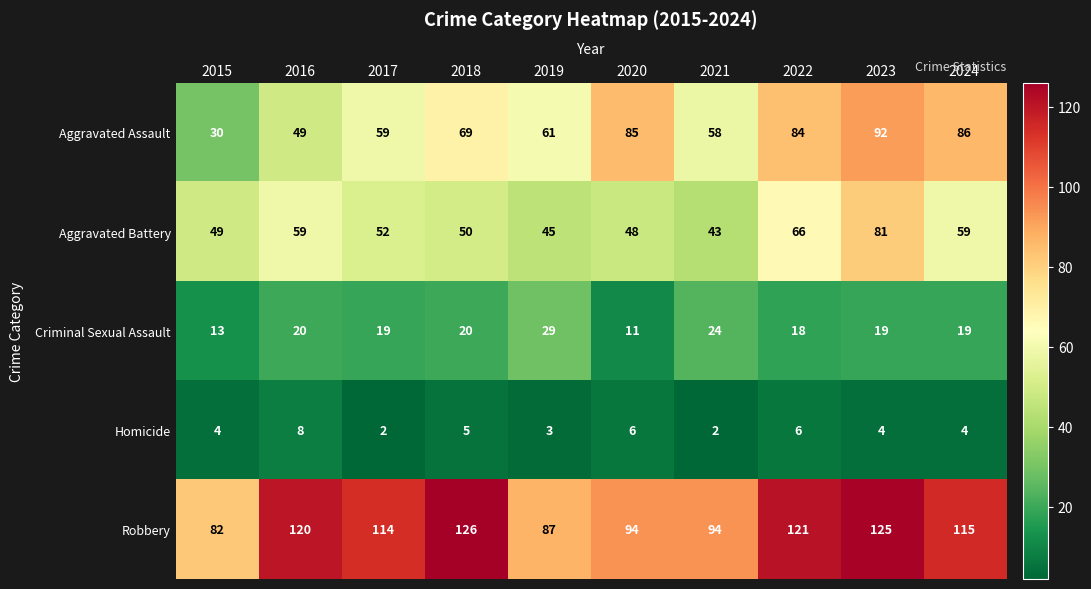

At which label does Aggravated Assault reach its minimum?

2015